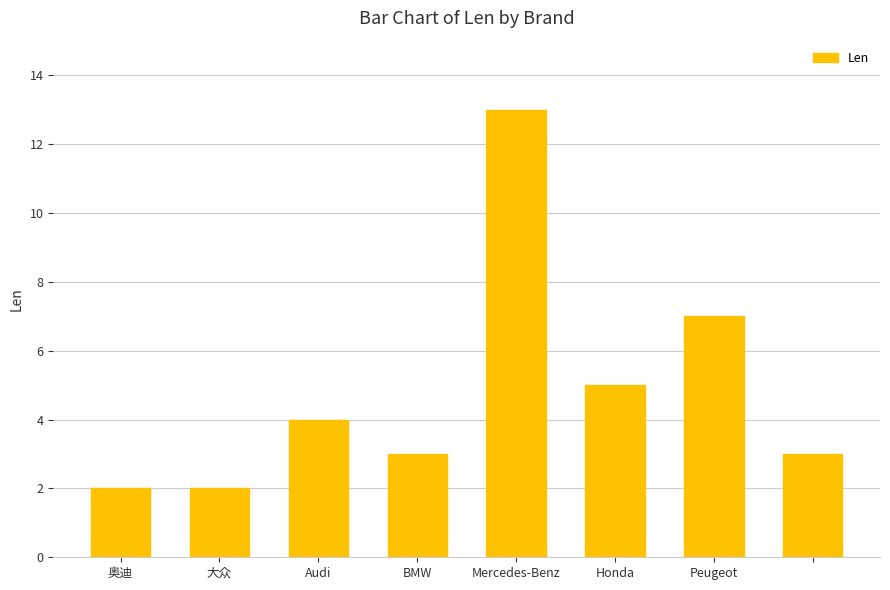

Reading left to right, extract all data points from this chart.

2	2	4	3	13	5	7	3